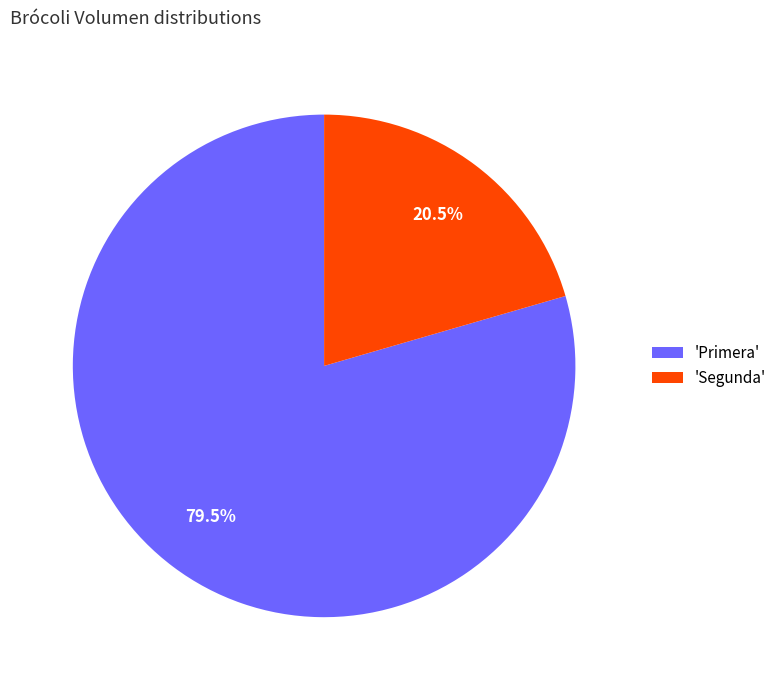

Rank the categories by value from lowest to highest.

'Segunda', 'Primera'